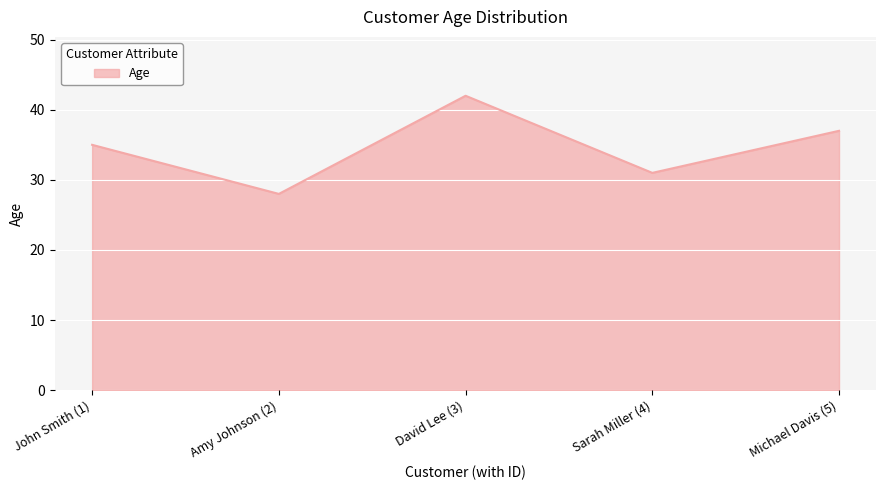

What is the sum of all values?

173